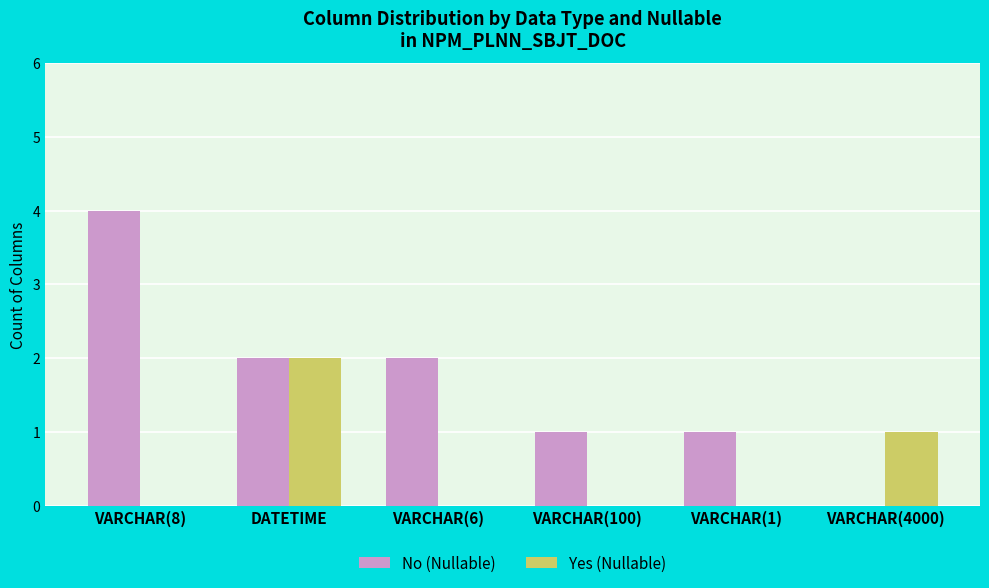

What is the sum of all Yes (Nullable) values?

3